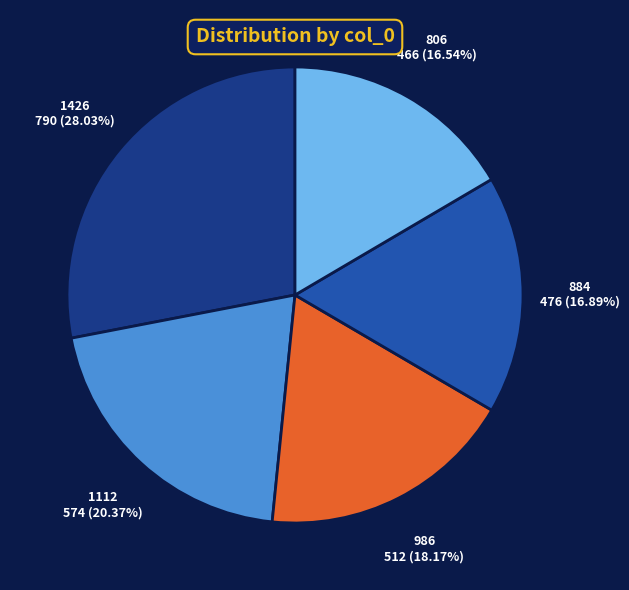

Do 806 and 986 together represent more than half of the pie?

No